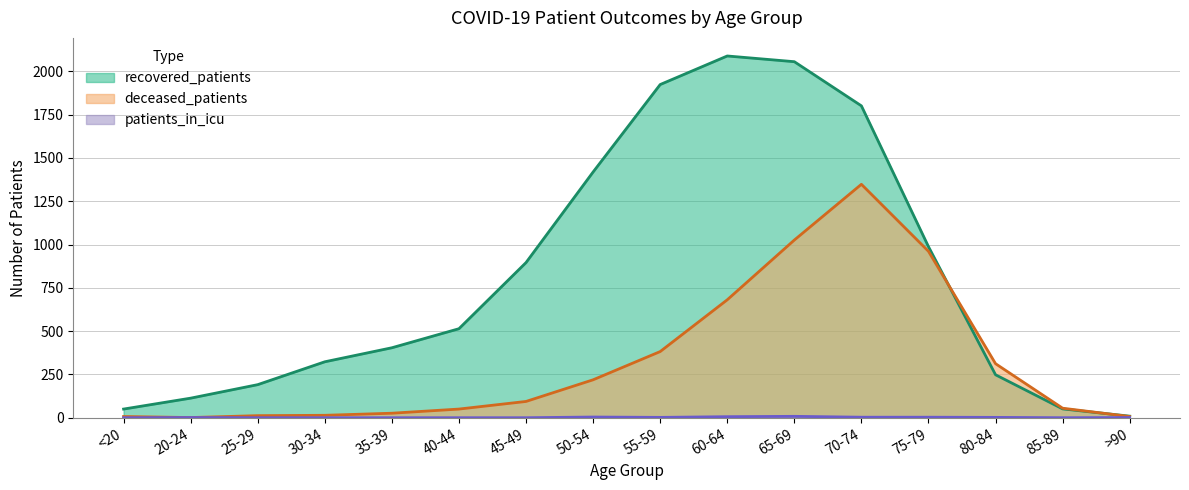

Rank the categories by deceased_patients value from lowest to highest.

20-24, <20, >90, 25-29, 30-34, 35-39, 40-44, 85-89, 45-49, 50-54, 80-84, 55-59, 60-64, 75-79, 65-69, 70-74